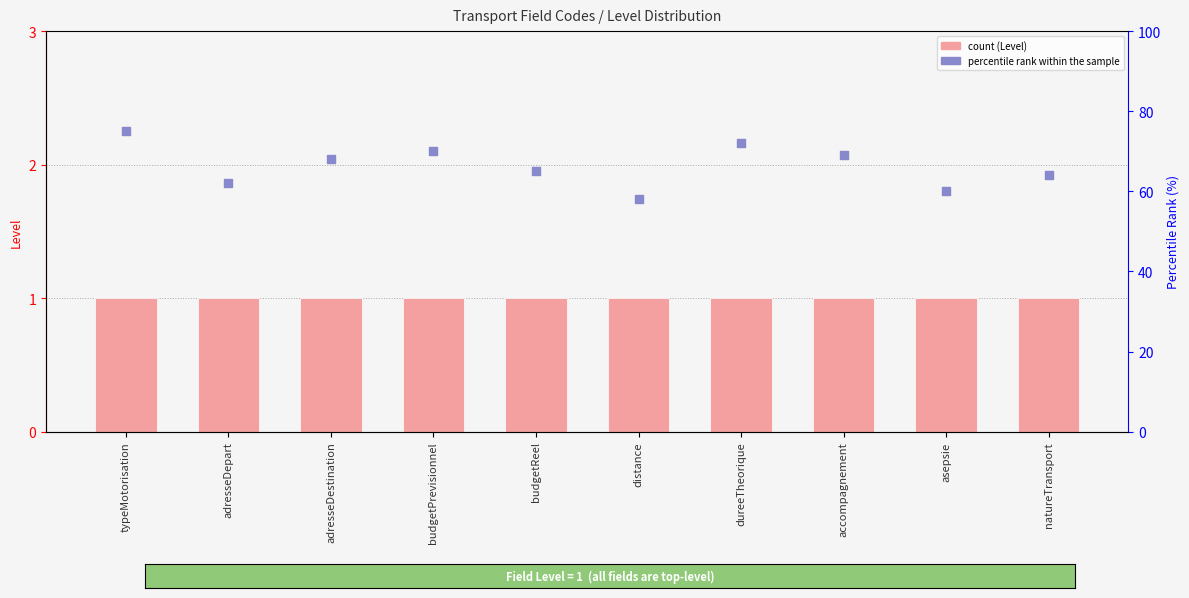

What is the total value across all series at asepsie?

61